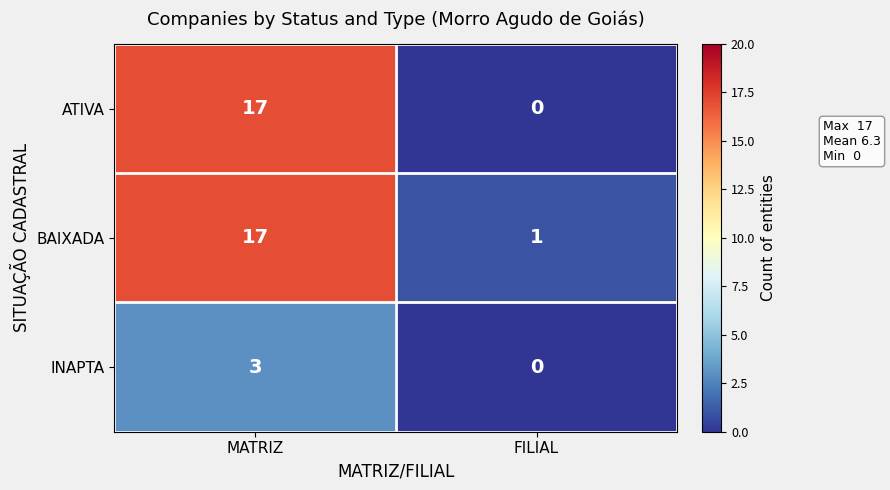

Where is ATIVA nearest to the value 8?

FILIAL